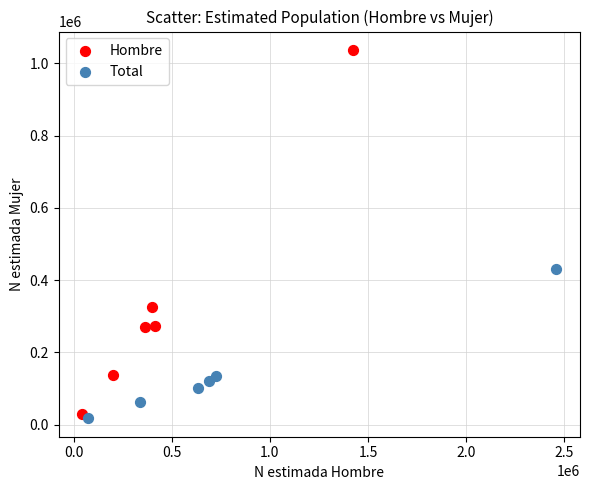

Which series has the largest Y range (max minus min)?

Hombre